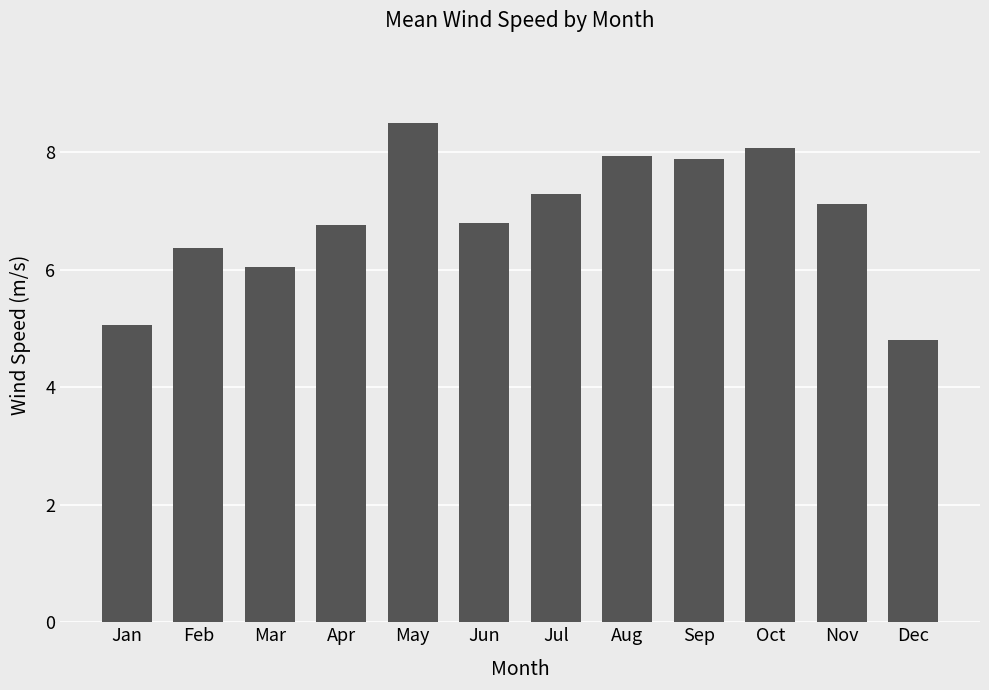

What is the change in value from Aug to Dec?

-3.1